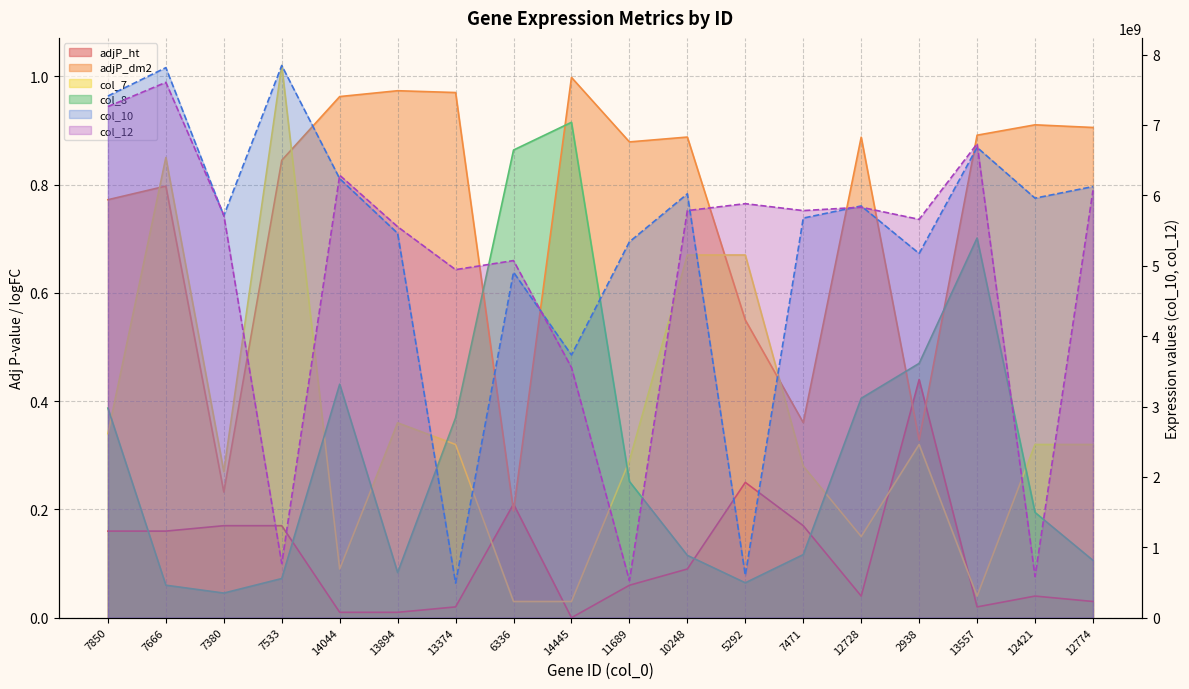

What is the difference between the second highest and second lowest values in the col_12 series?

6675394988.0